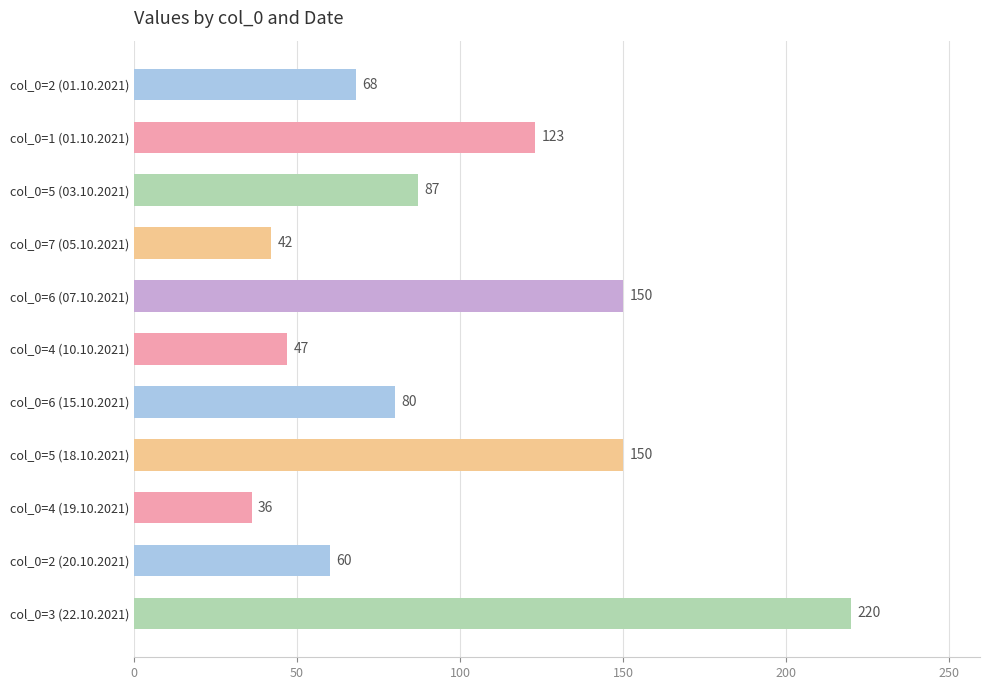

What is the value of the 8th bar from the top?

150